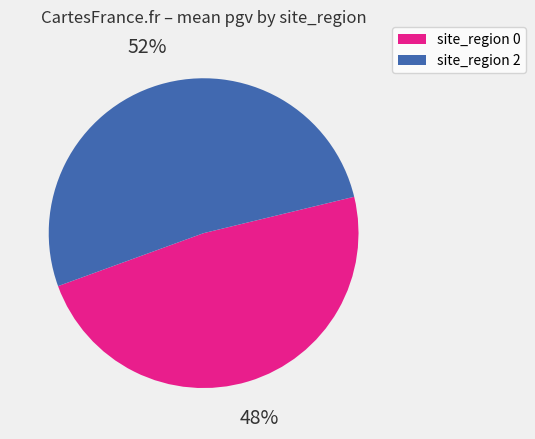

To the nearest percent, what is the average slice percentage?

50%